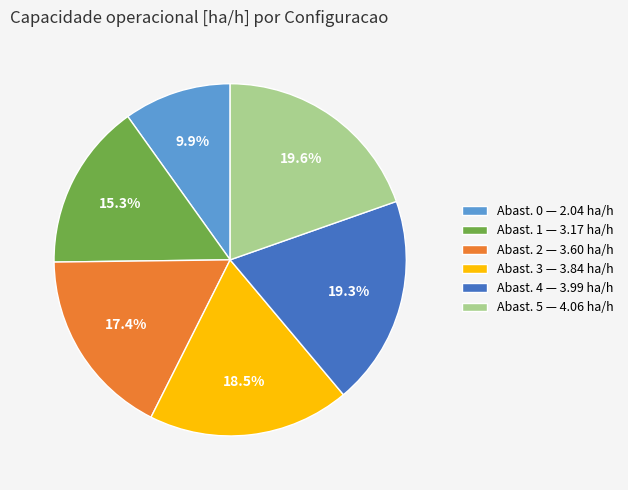

Count the number of slices in the pie.

6